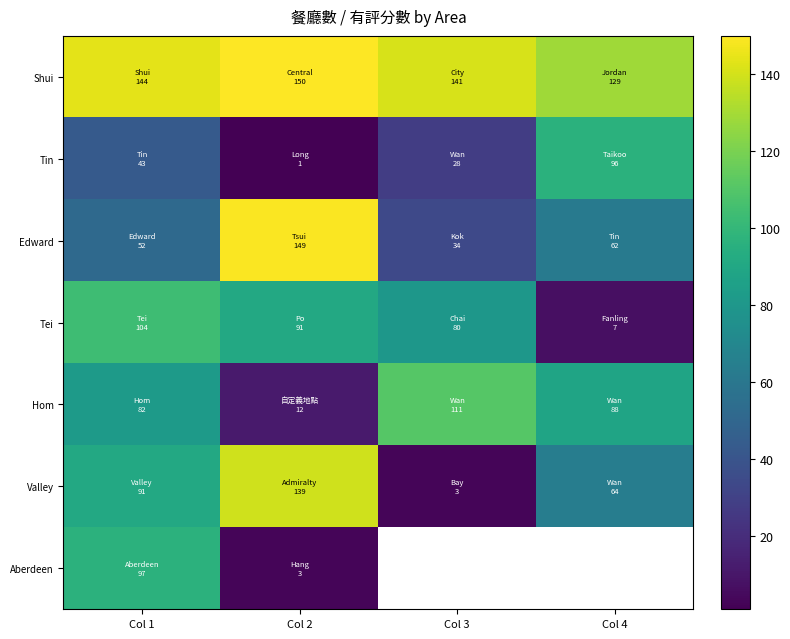

What is the spread (max minus min) of values at Col 2?

149.0